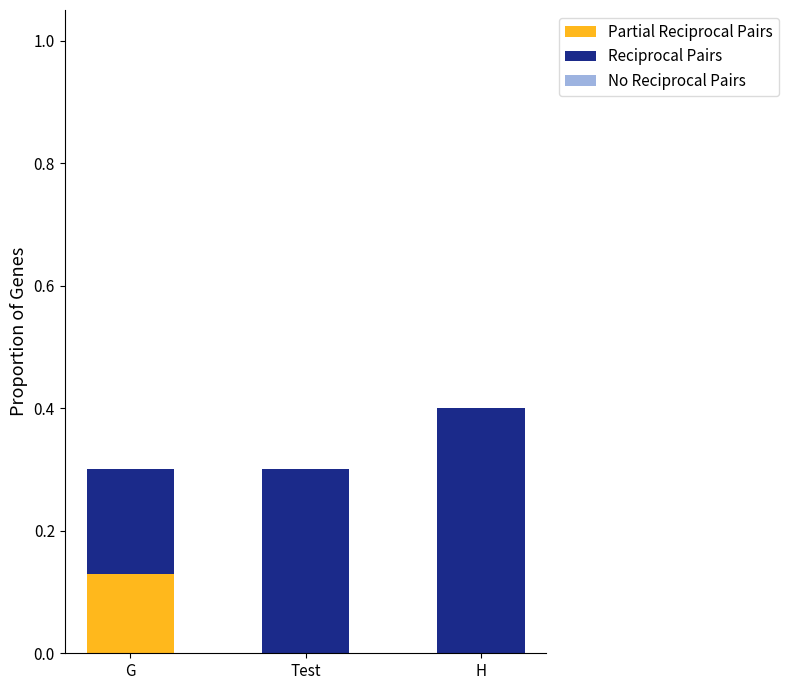

At which category is the sum across all series the highest?

H